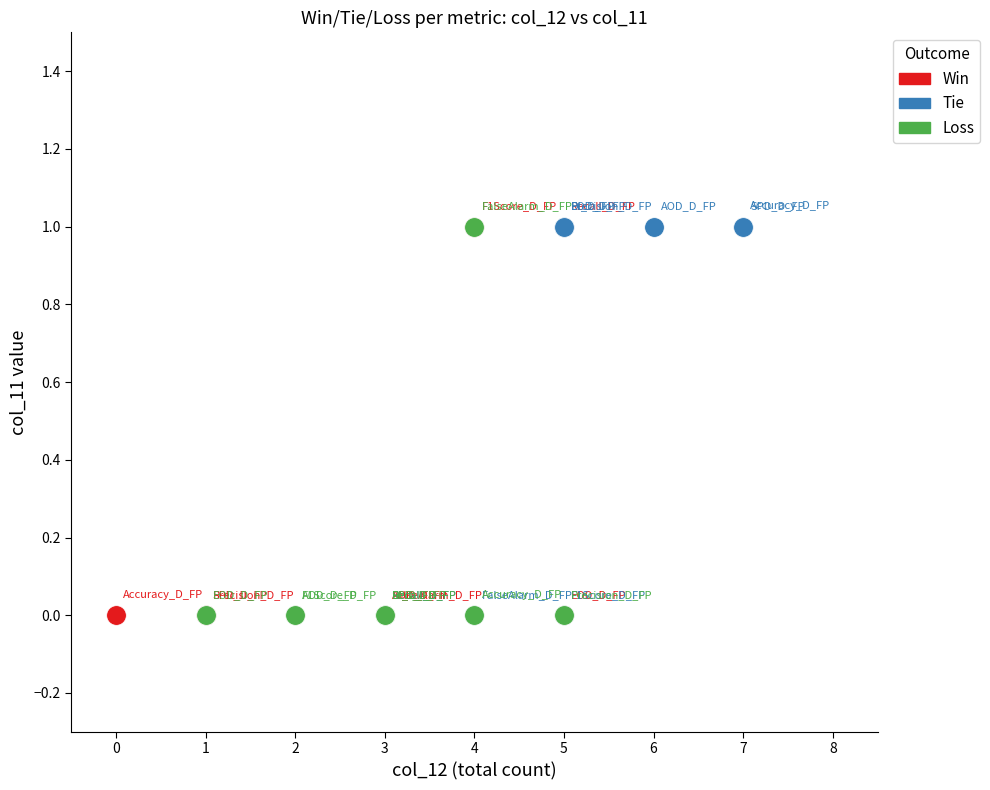

What are all the series names shown in the legend?

Win, Tie, Loss